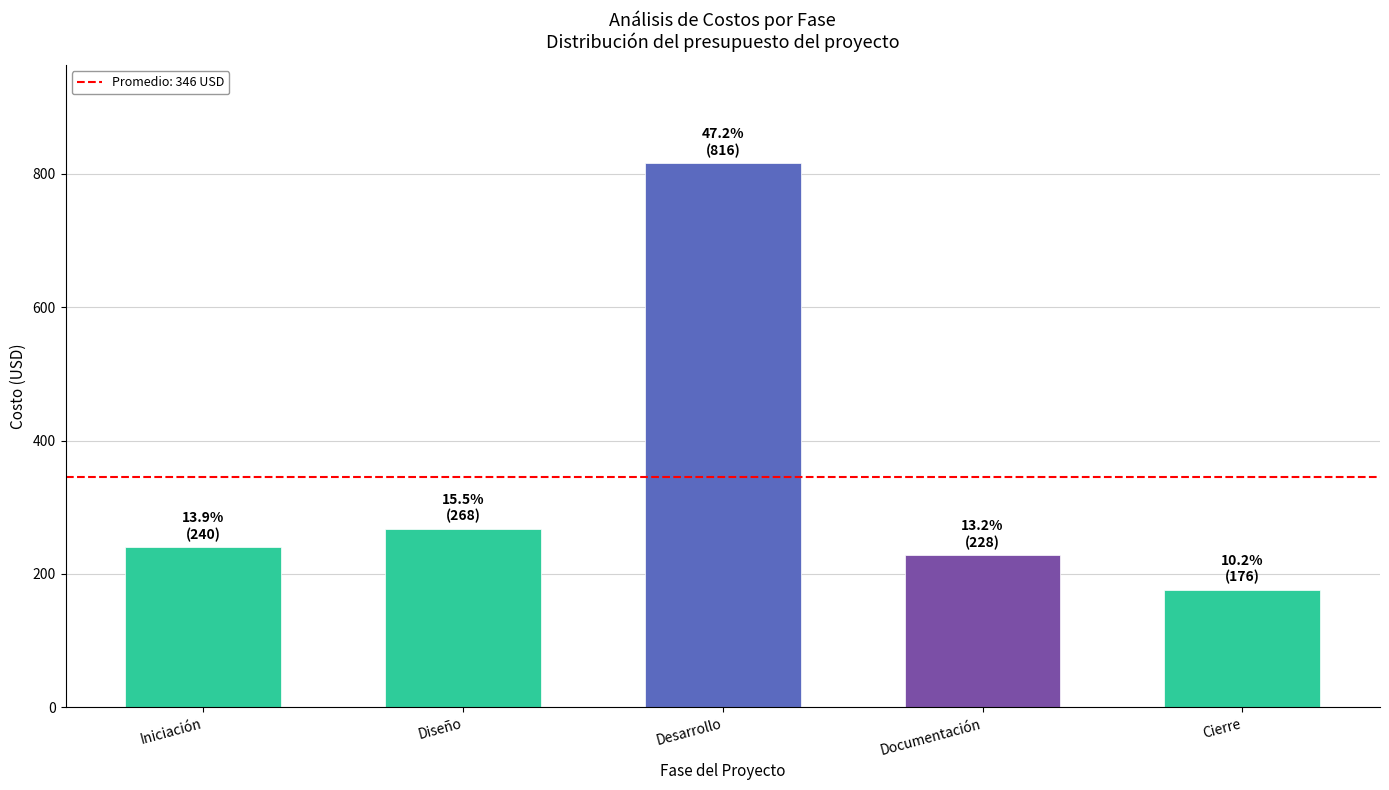

Does the chart contain any negative values?

No